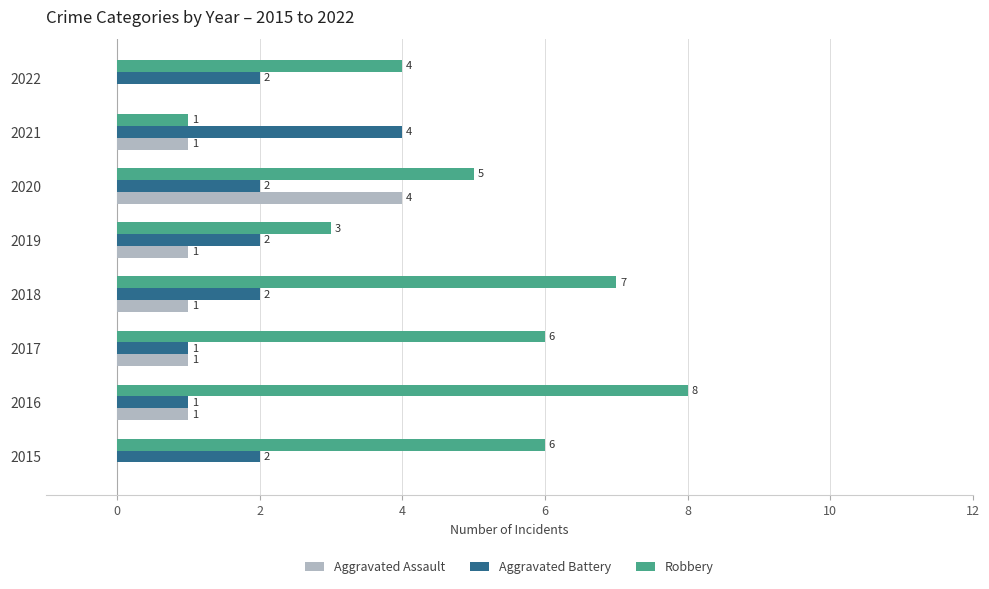

What is the sum of the Aggravated Battery values at 2019 and 2020?

4